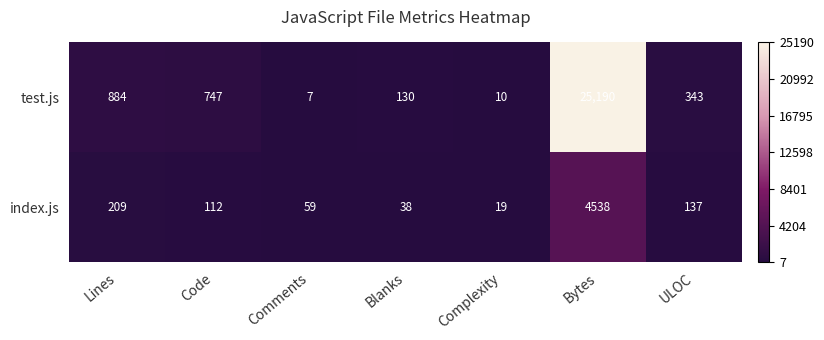

List the series in order of their overall mean, lowest first.

index.js, test.js